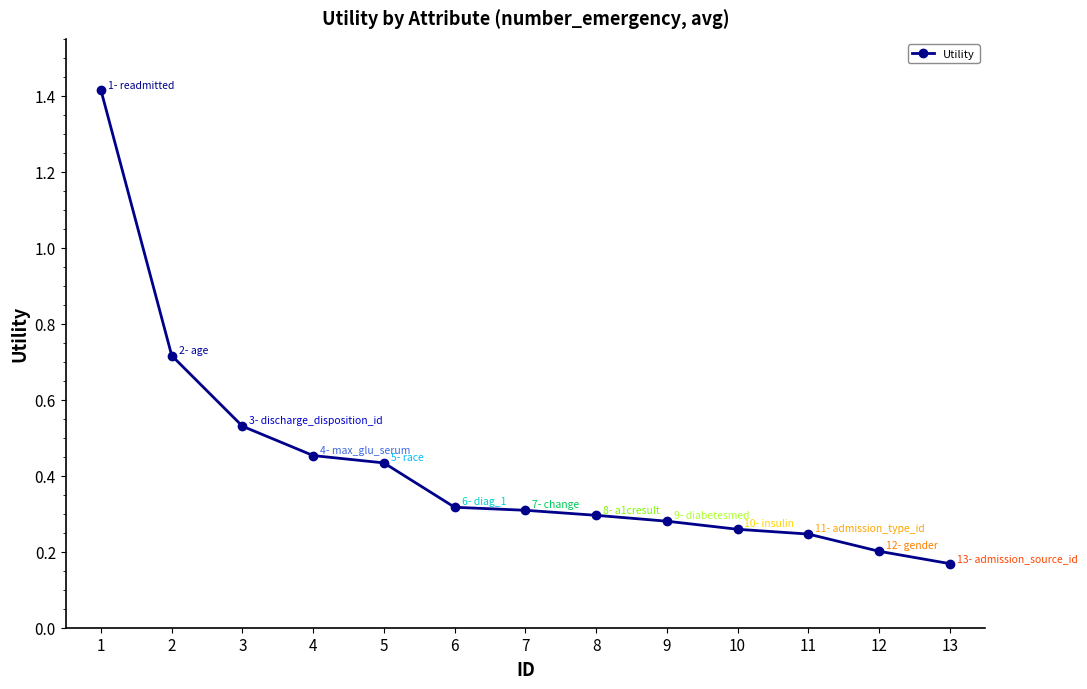

How many values are between 0 and 1?

12